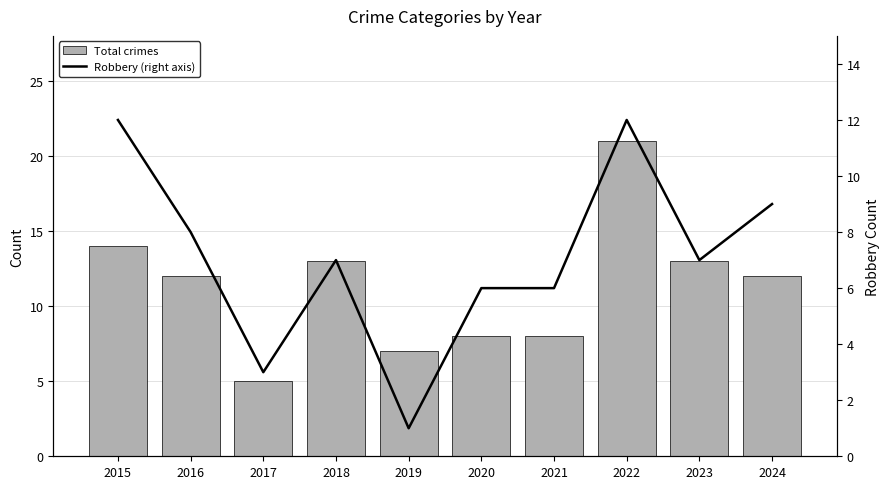

What is the sum of all Robbery (right axis) values?

71